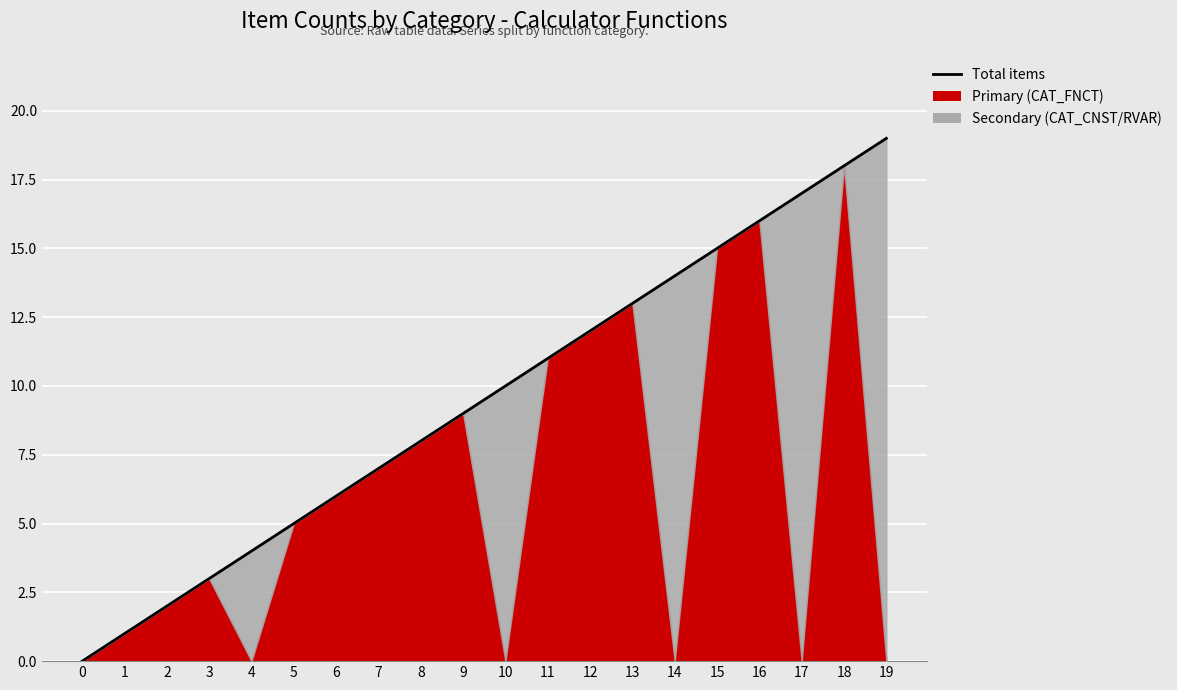

Rank the categories by value from lowest to highest.

0, 1, 2, 3, 4, 5, 6, 7, 8, 9, 10, 11, 12, 13, 14, 15, 16, 17, 18, 19